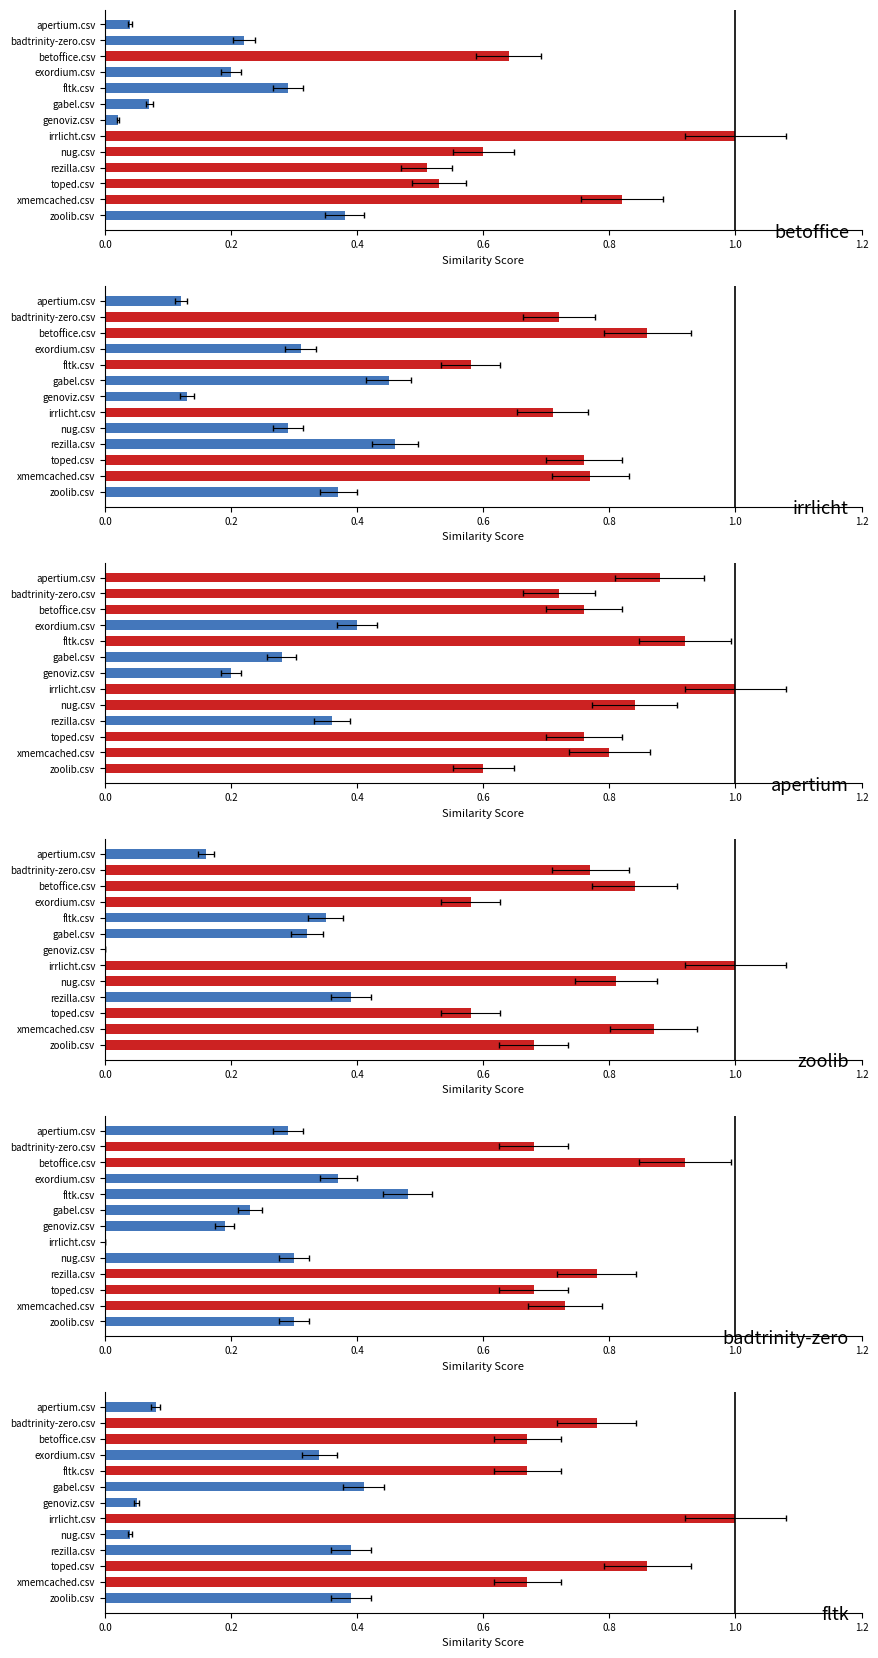

At how many categories does at least one series exceed 0?

13